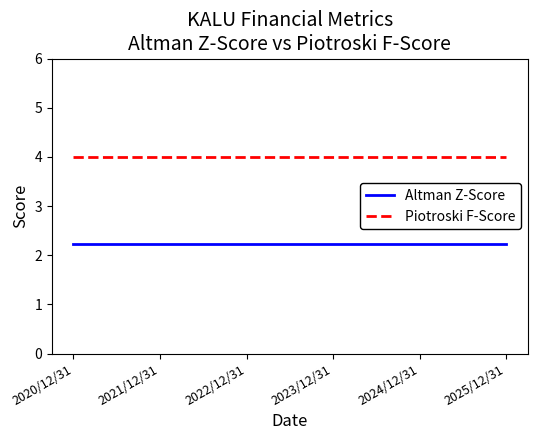

What is the maximum value shown in the chart?

4.0